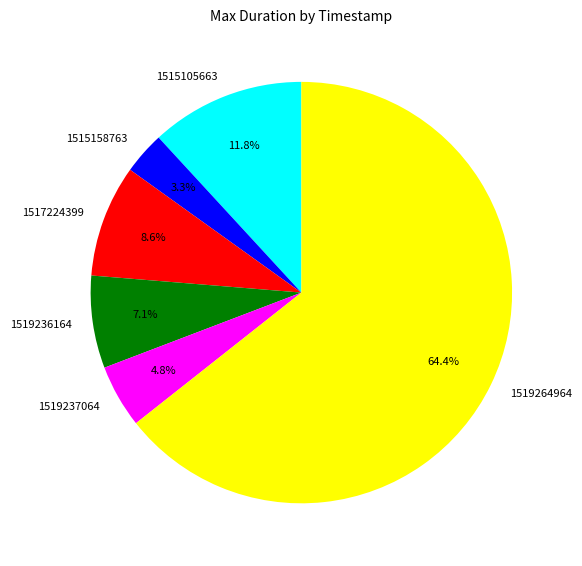

Is there any slice that represents more than half of the pie?

Yes